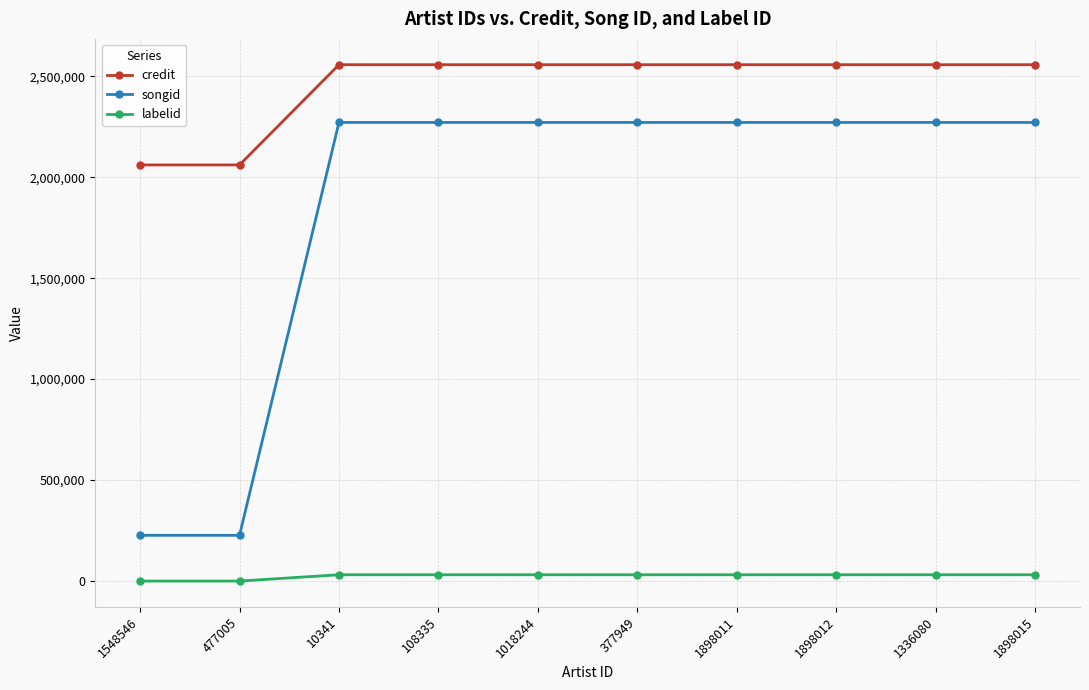

Which series has the widest spread of values?

songid